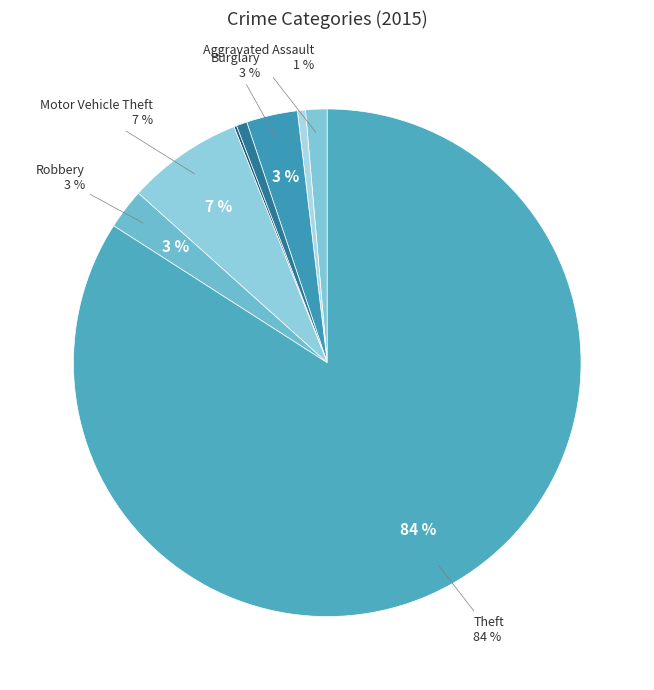

Which category accounts for the majority?

Theft